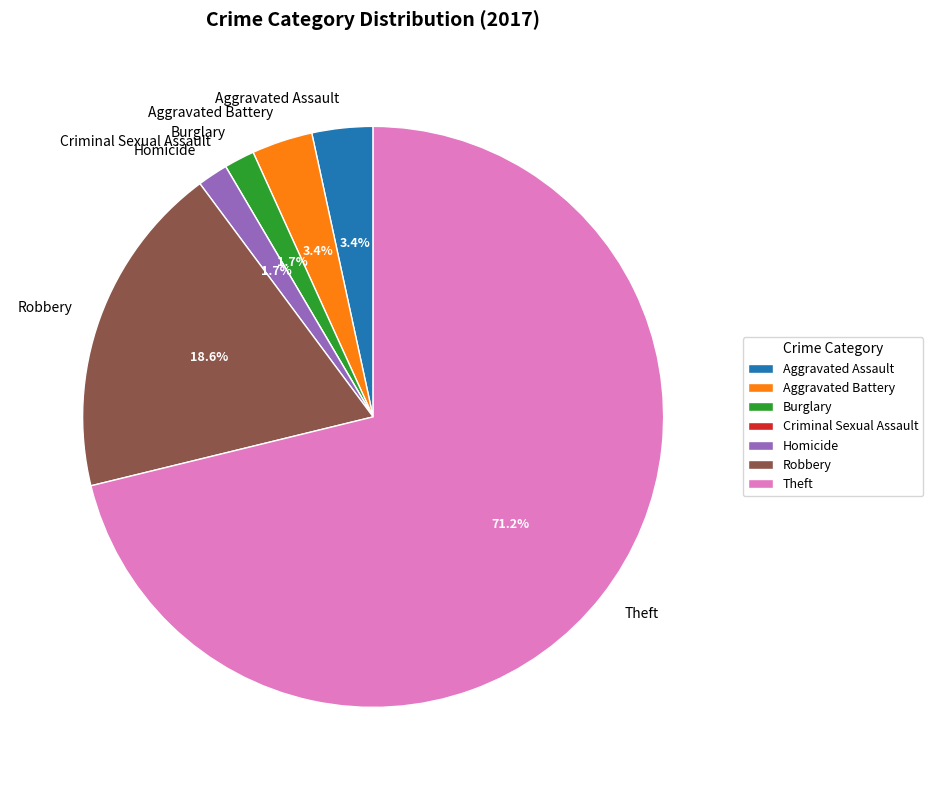

Which slice represents more than half of the pie?

Theft